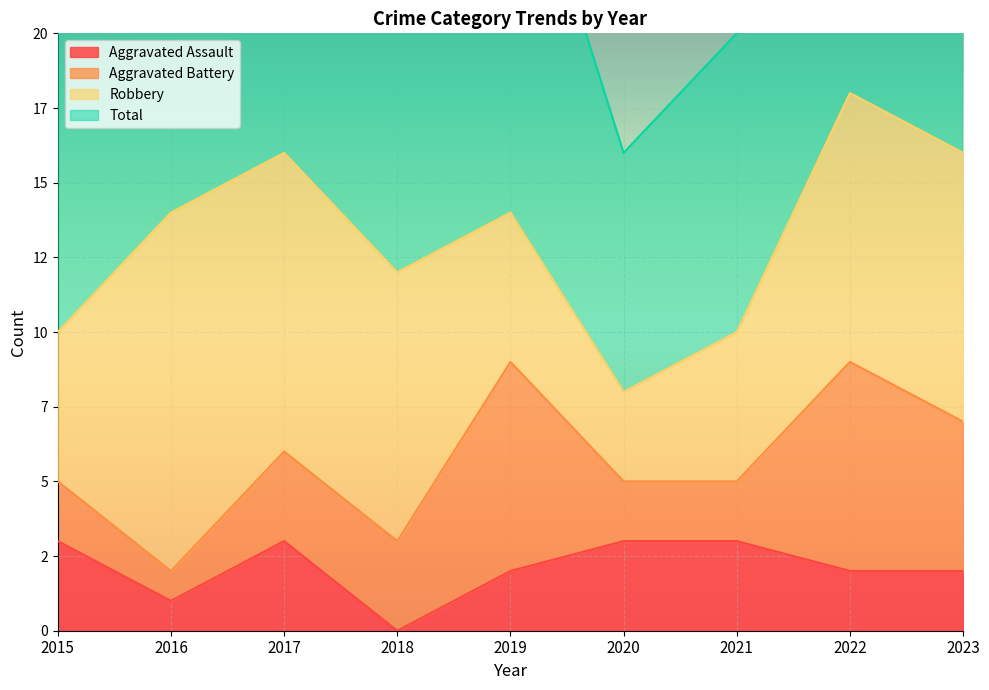

The value of Aggravated Assault at 2017 is 4. True or false?

False